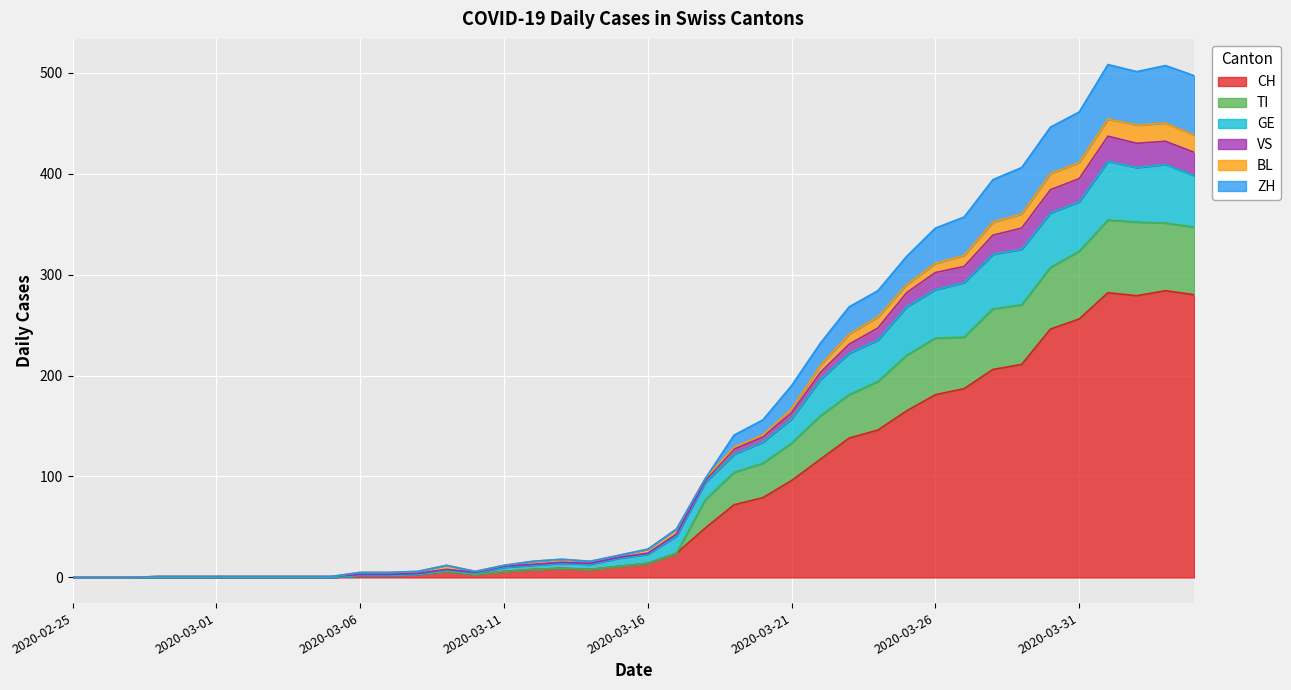

What are all the series names shown in the legend?

CH, TI, GE, VS, BL, ZH